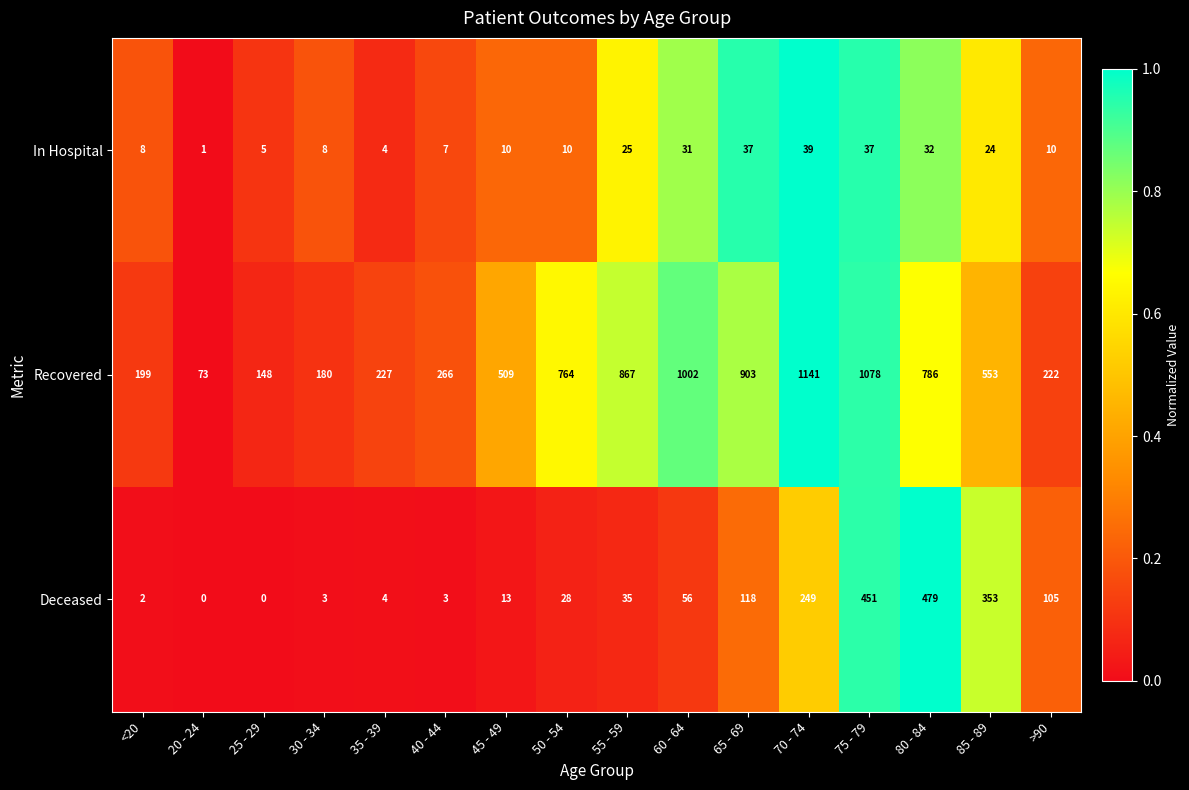

Rank the series at 20 - 24 from lowest to highest value.

Deceased, In Hospital, Recovered